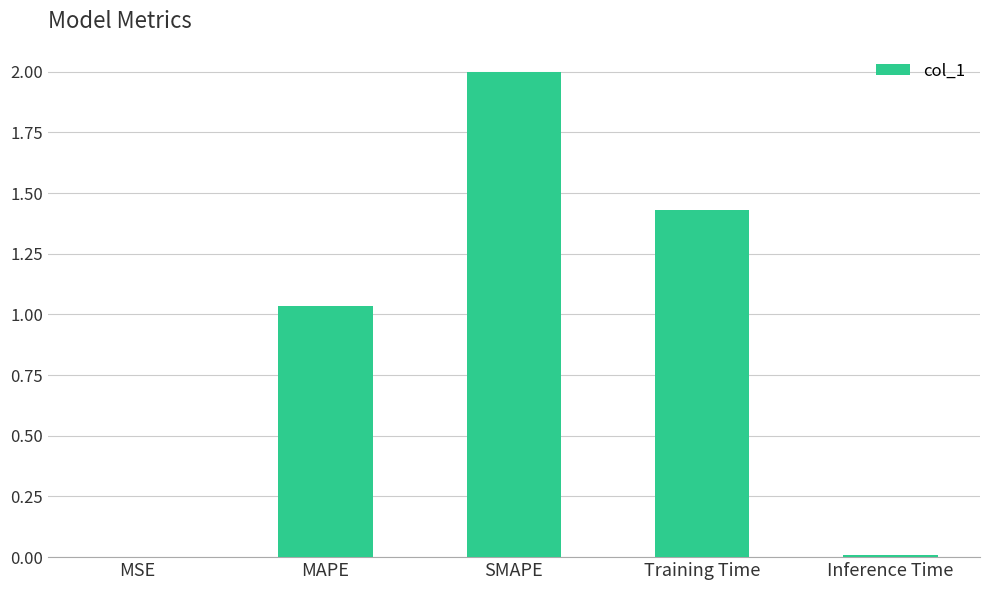

Are the bars horizontal?

No